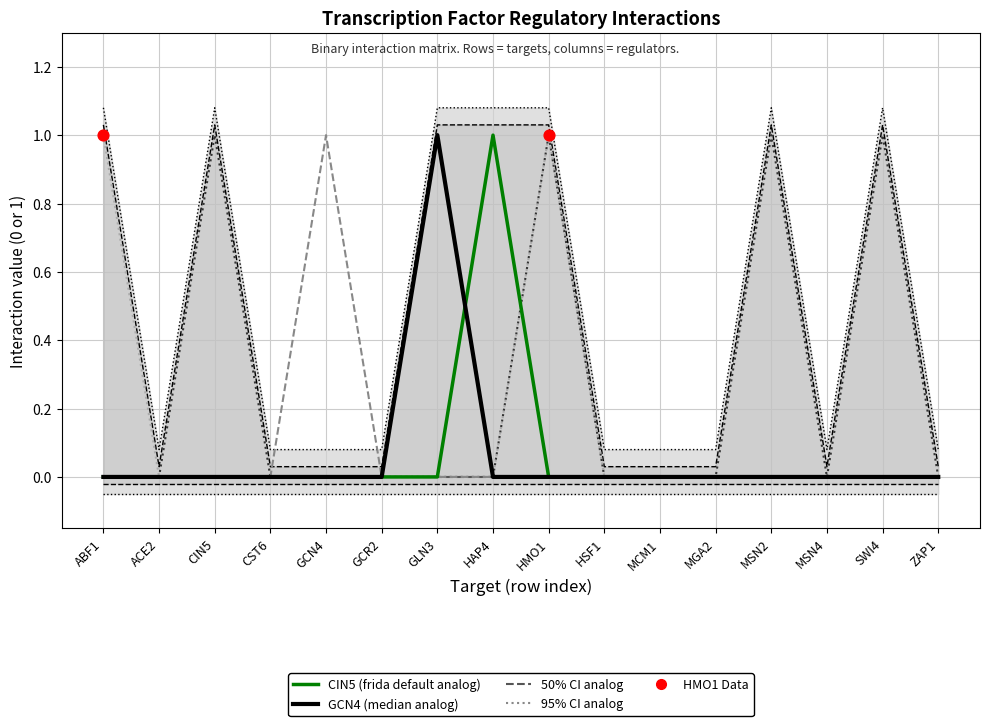

What is the total value across all series at GLN3?

1